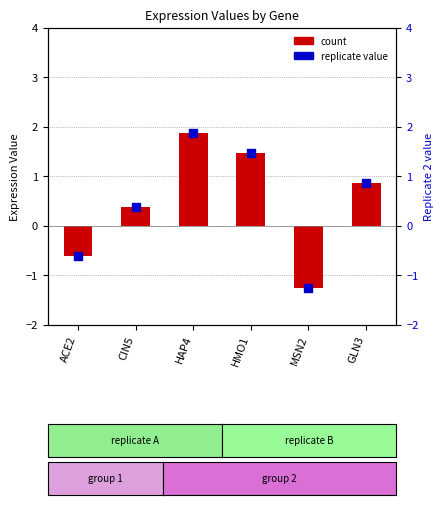

Between CIN5 and GLN3, which is larger?

GLN3